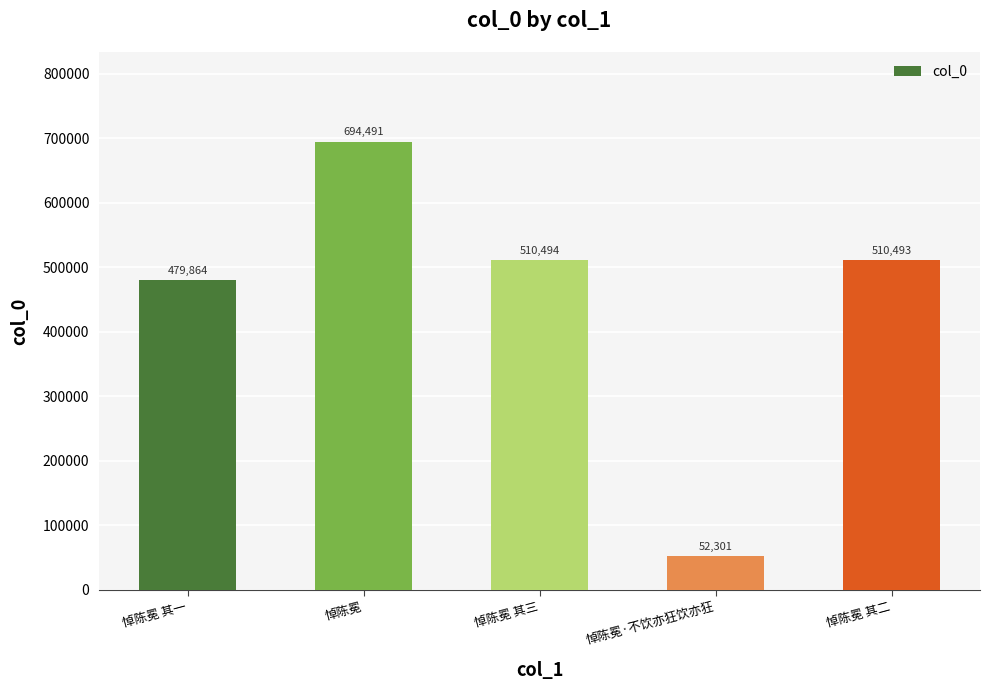

What is the sum of all values?

2247643